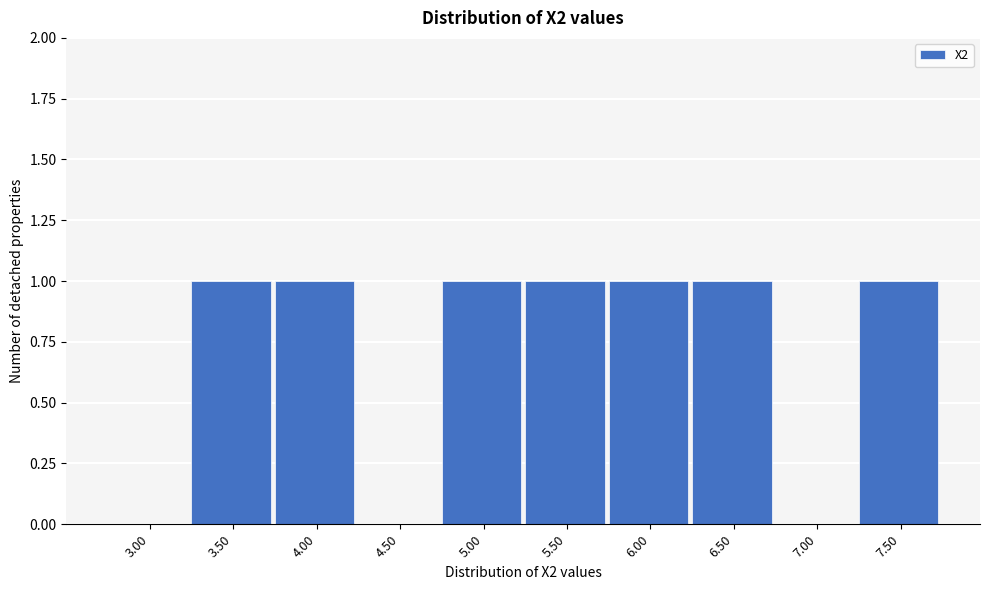

Reading left to right, transcribe all the data shown in this chart.

3.00=0	3.50=1	4.00=1	4.50=0	5.00=1	5.50=1	6.00=1	6.50=1	7.00=0	7.50=1